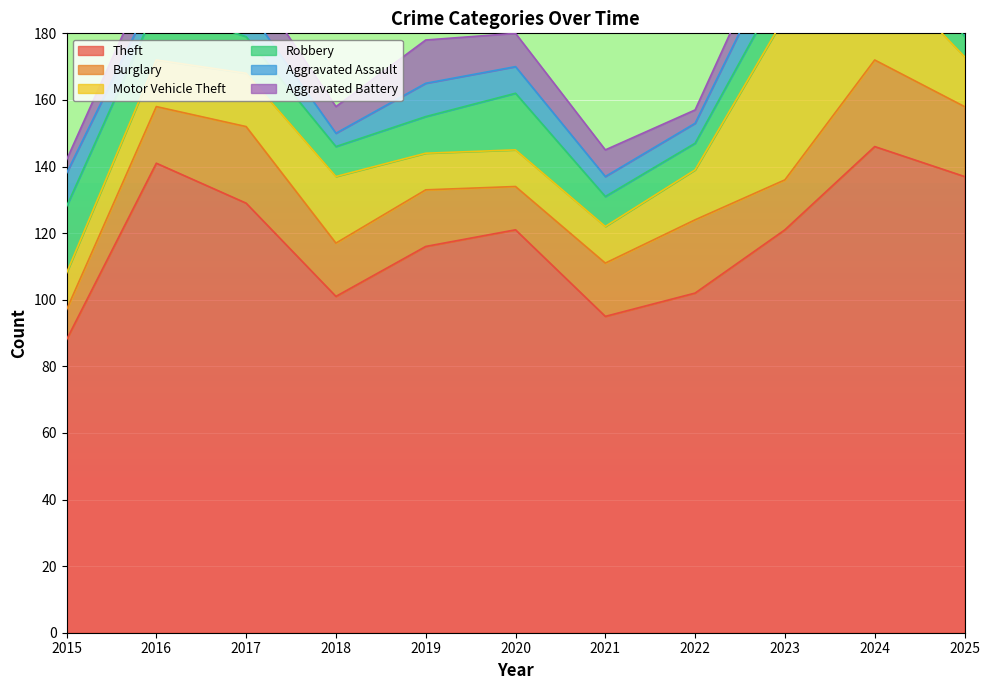

The Aggravated Assault series shows 10 at 2015. True or false?

True